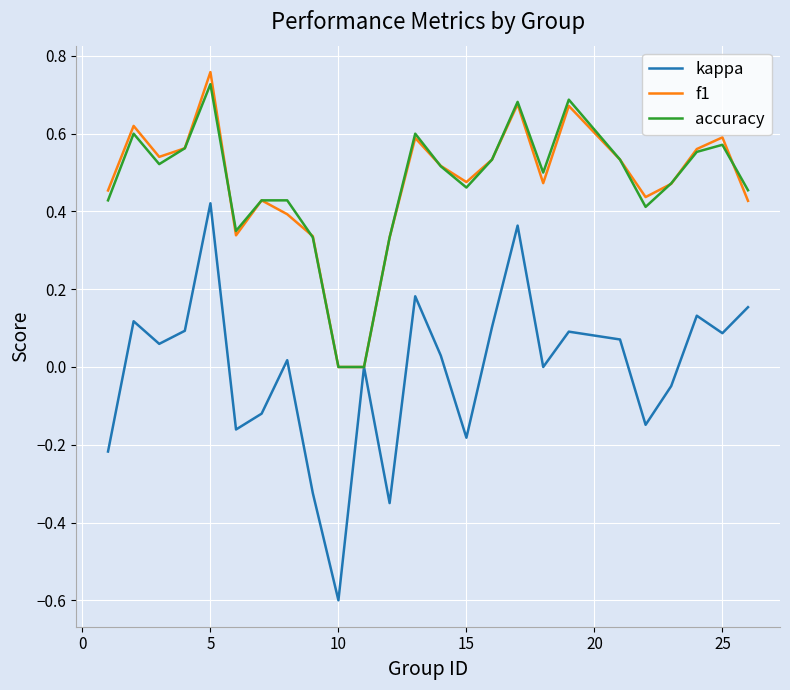

What is the minimum value shown in the chart?

-0.6